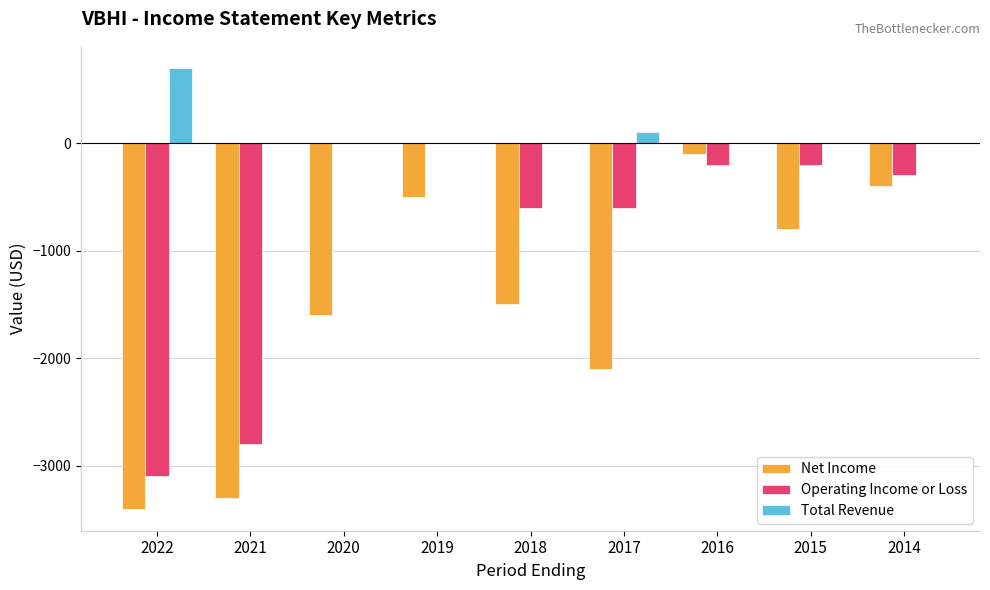

At which category does the chart reach its peak across all series?

2022